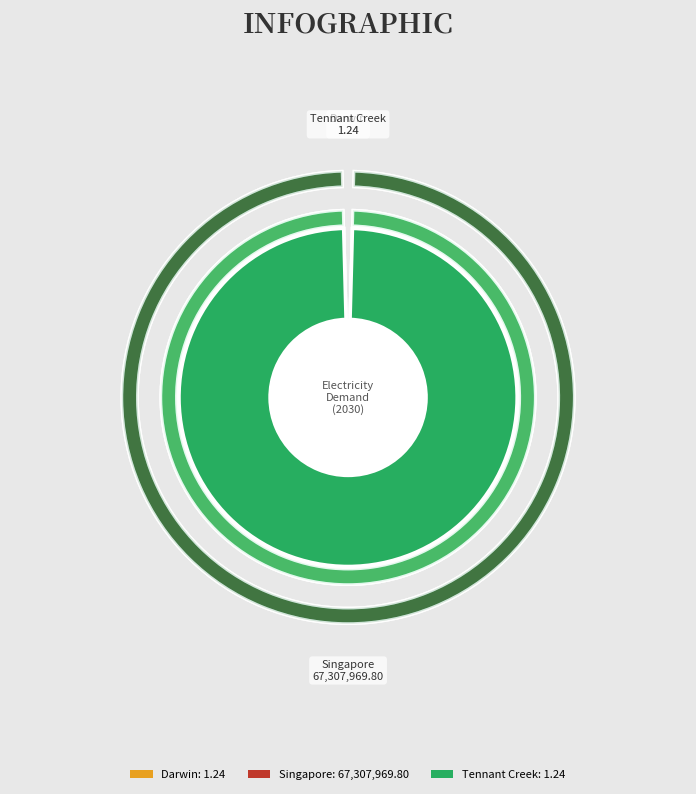

Is Singapore the majority of the pie?

Yes